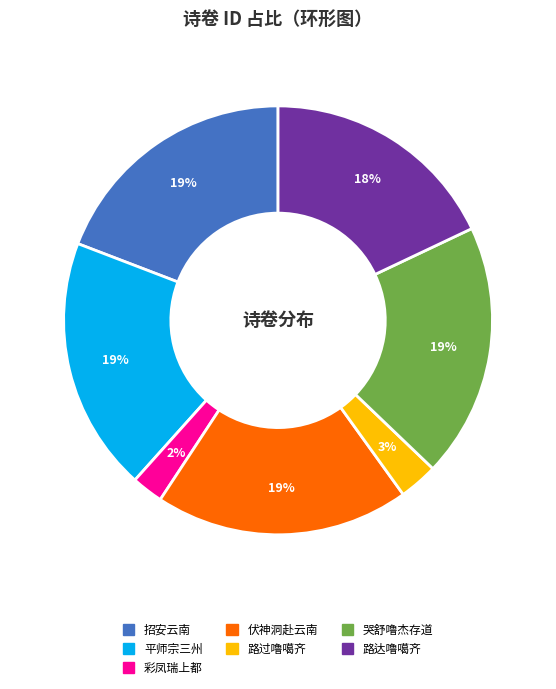

Is there a majority slice in this chart?

No